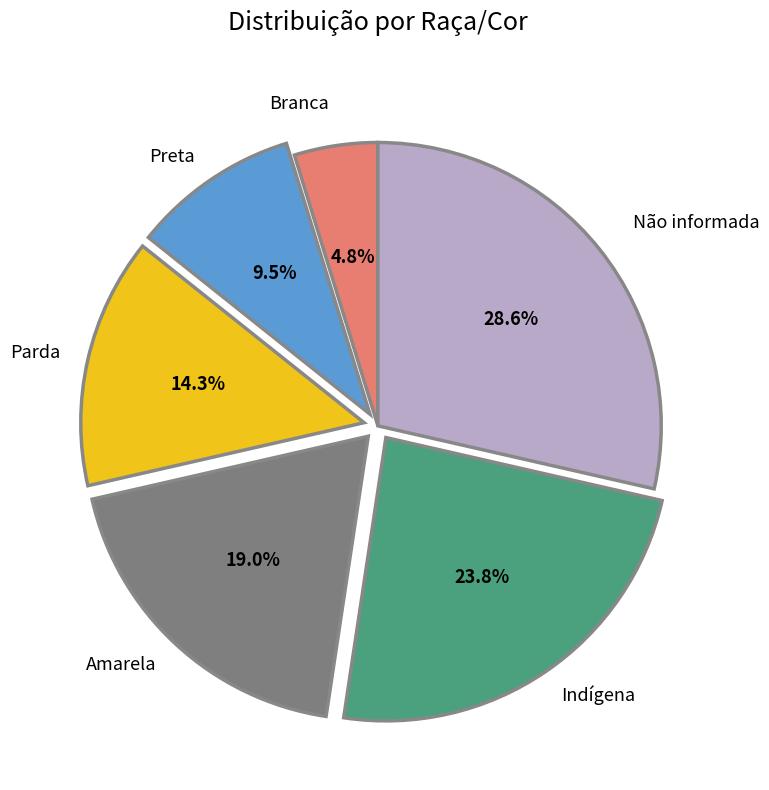

Does Preta account for over 50% of the chart?

No